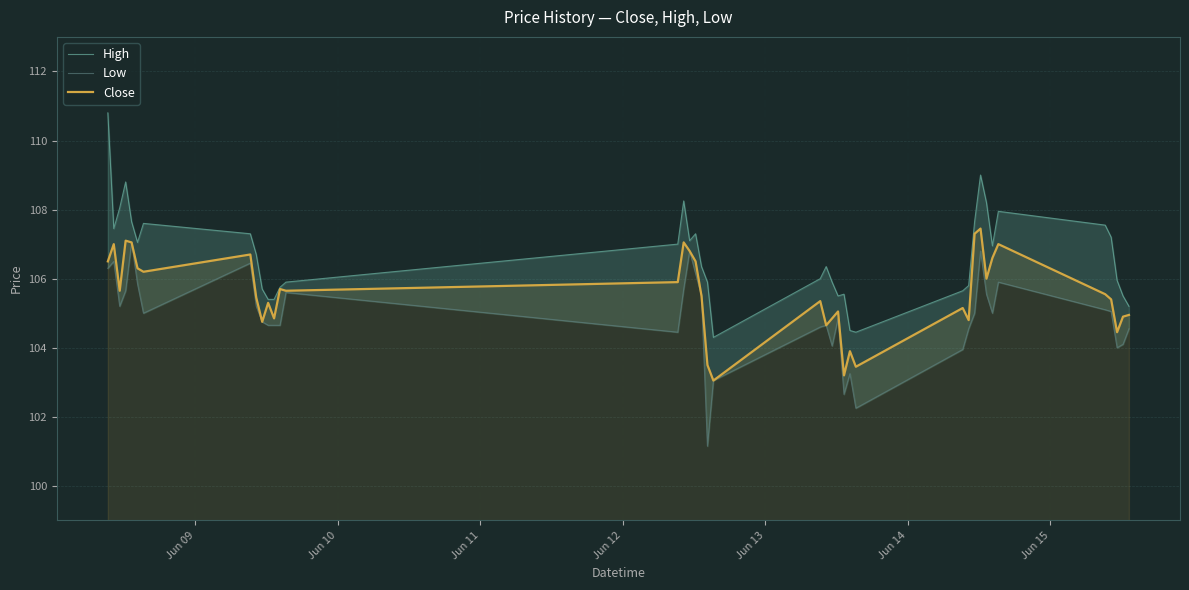

What is the maximum value for Close?

107.5